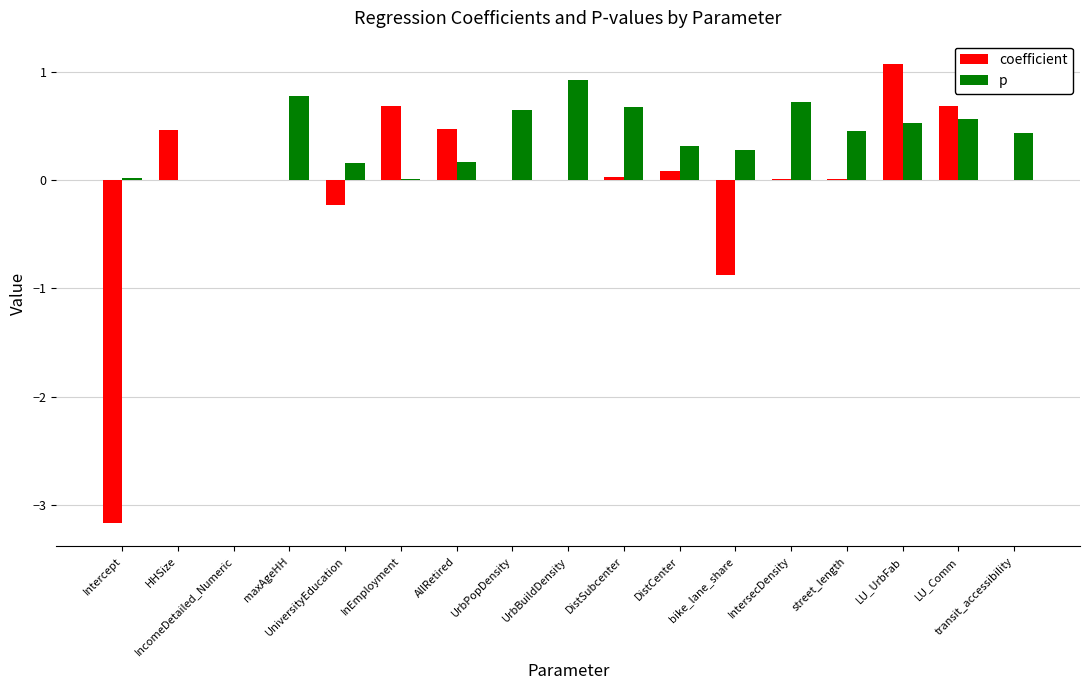

The p series shows 0.3 at LU_UrbFab. True or false?

False